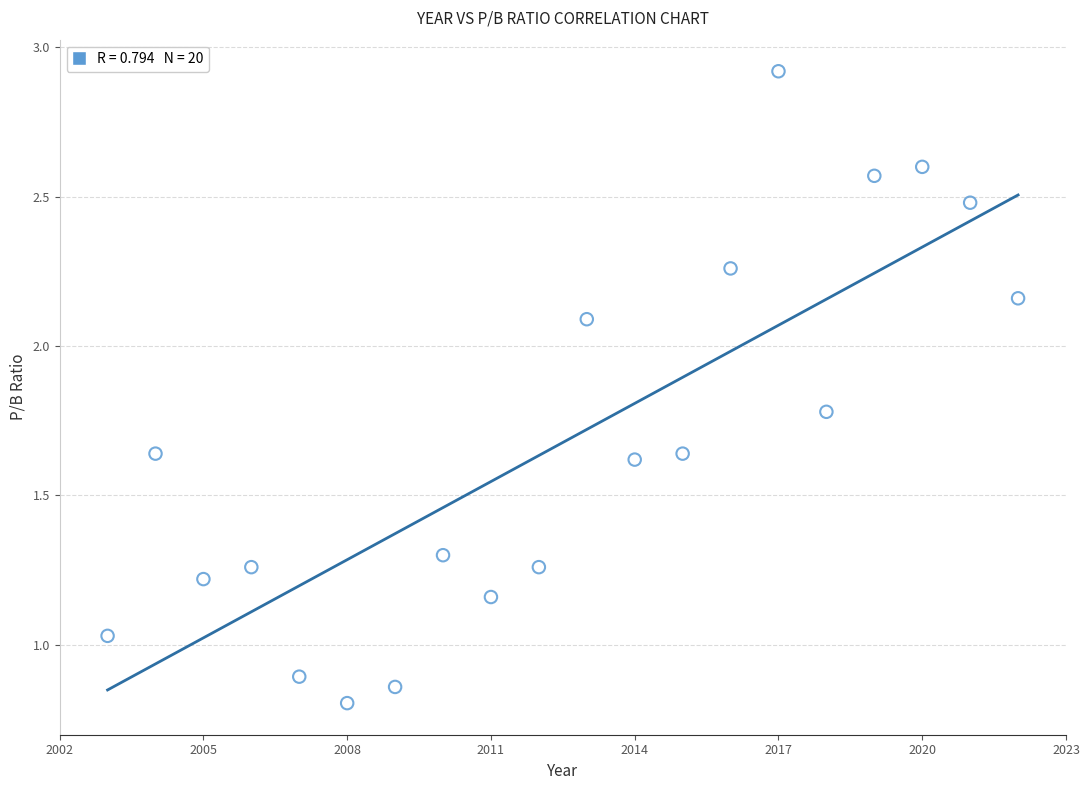

What is the range of X values (max minus min)?

19.0